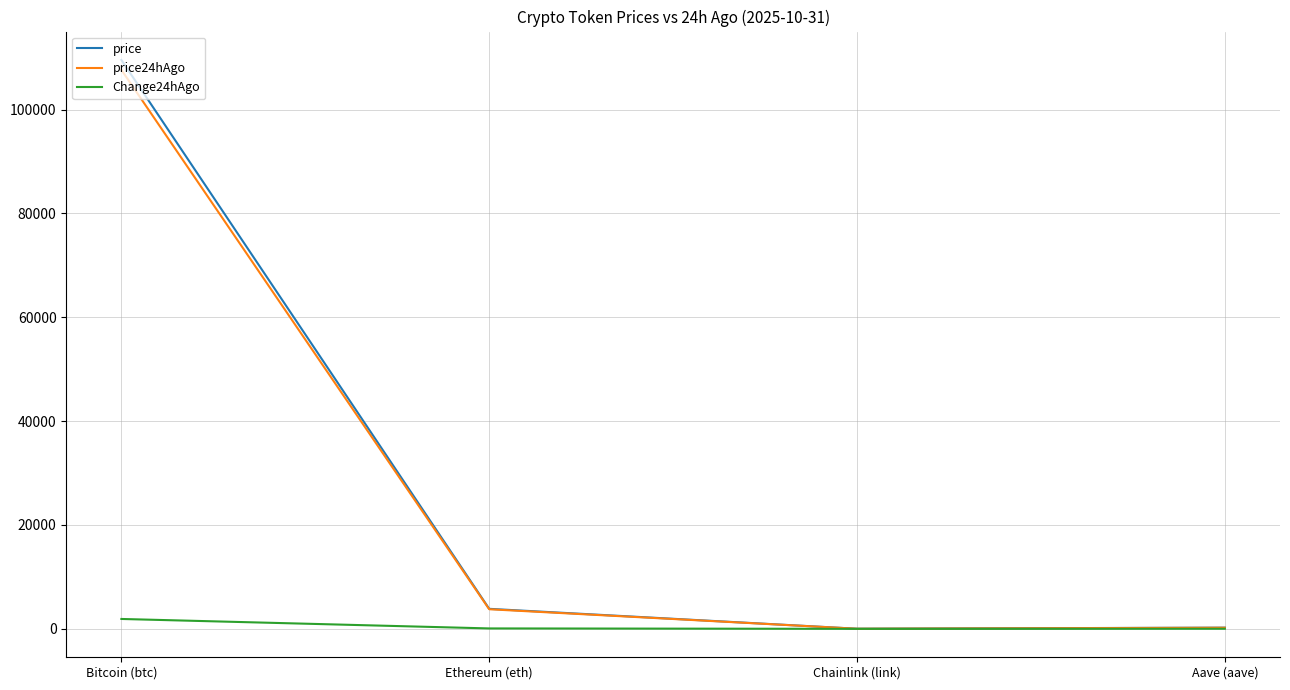

Is the value of price24hAgo at Bitcoin (btc) greater than the value of price at Chainlink (link)?

Yes